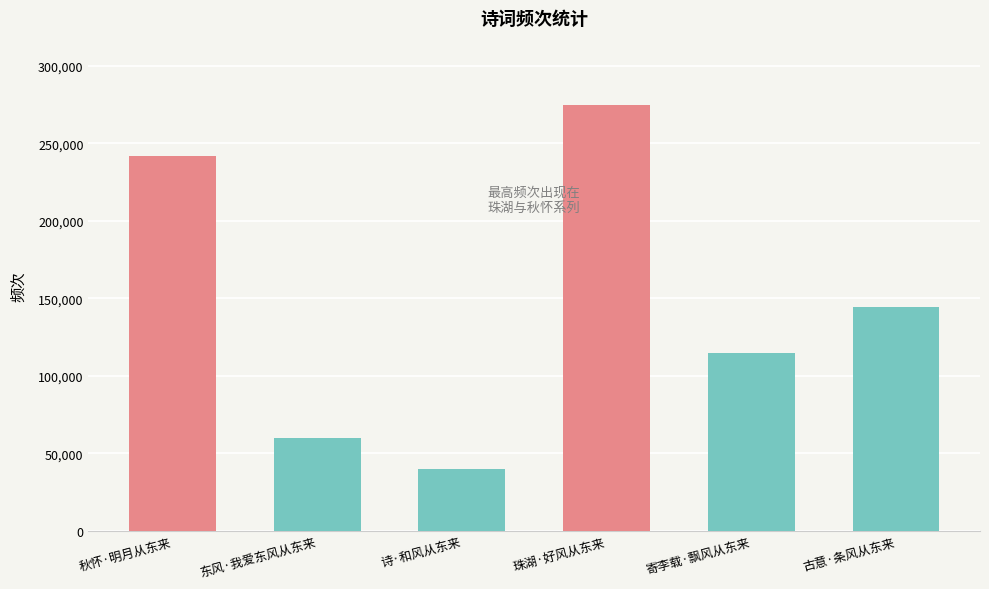

The chart shows a value of 11009 at 诗·和风从东来. True or false?

False